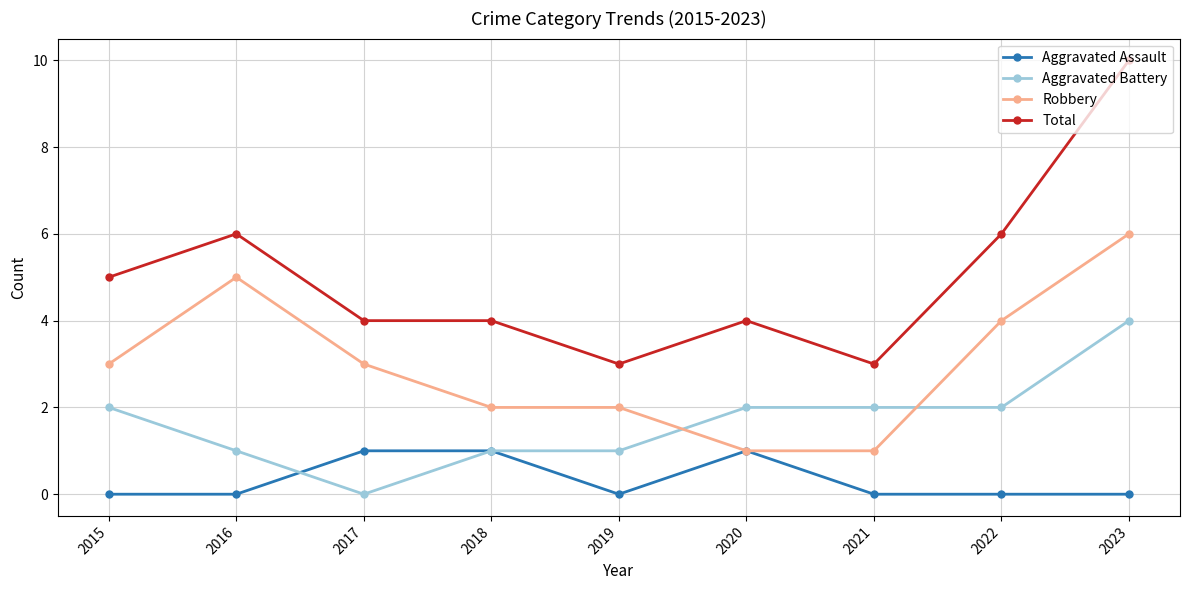

The Aggravated Battery series shows 1 at 2018. True or false?

True